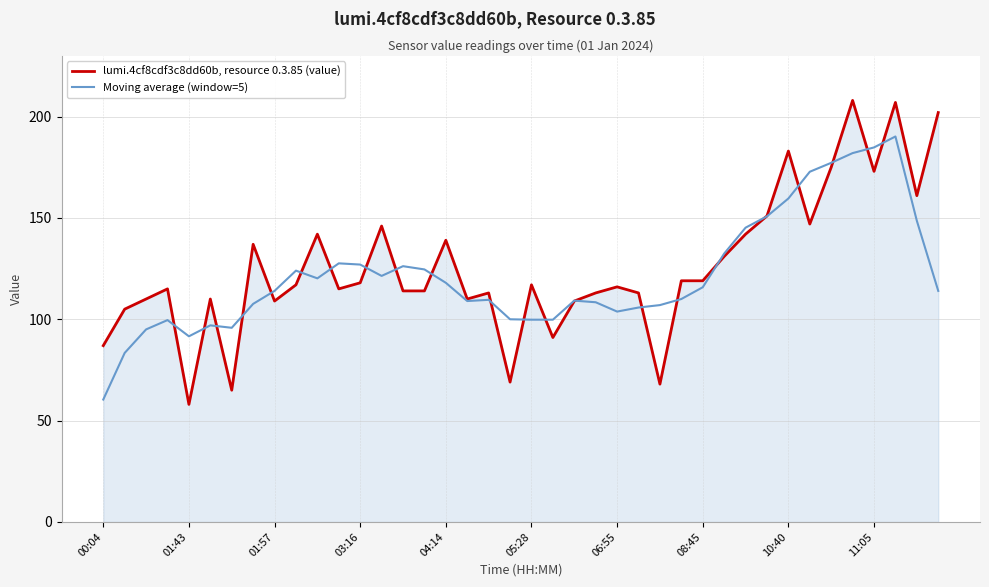

Rank the series by their maximum value, from lowest to highest.

Moving average (window=5), lumi.4cf8cdf3c8dd60b, resource 0.3.85 (value)